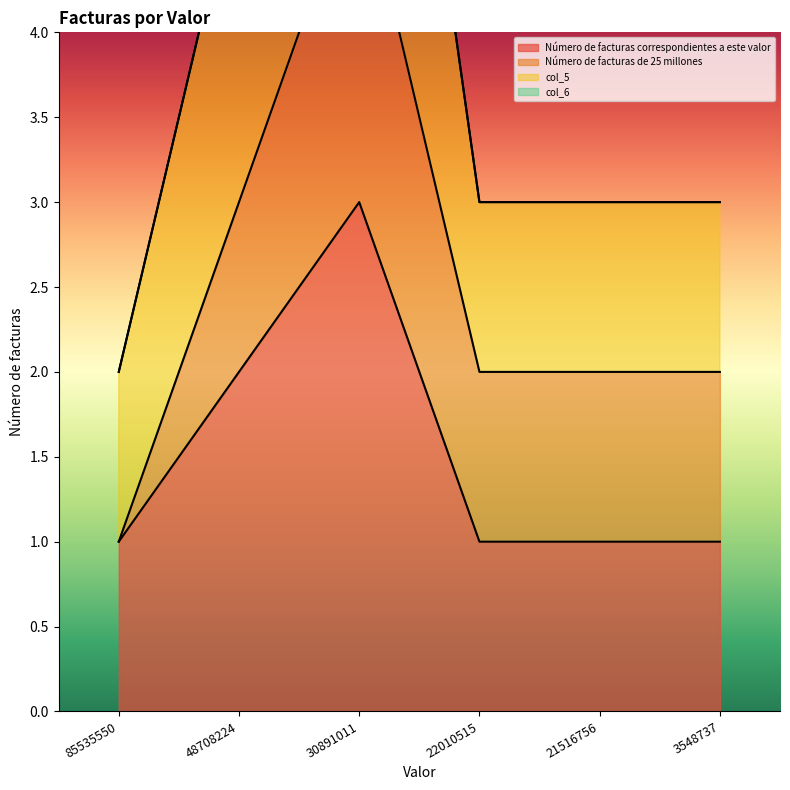

List the series in order of their peak value, lowest first.

Número de facturas correspondientes a este valor, col_5